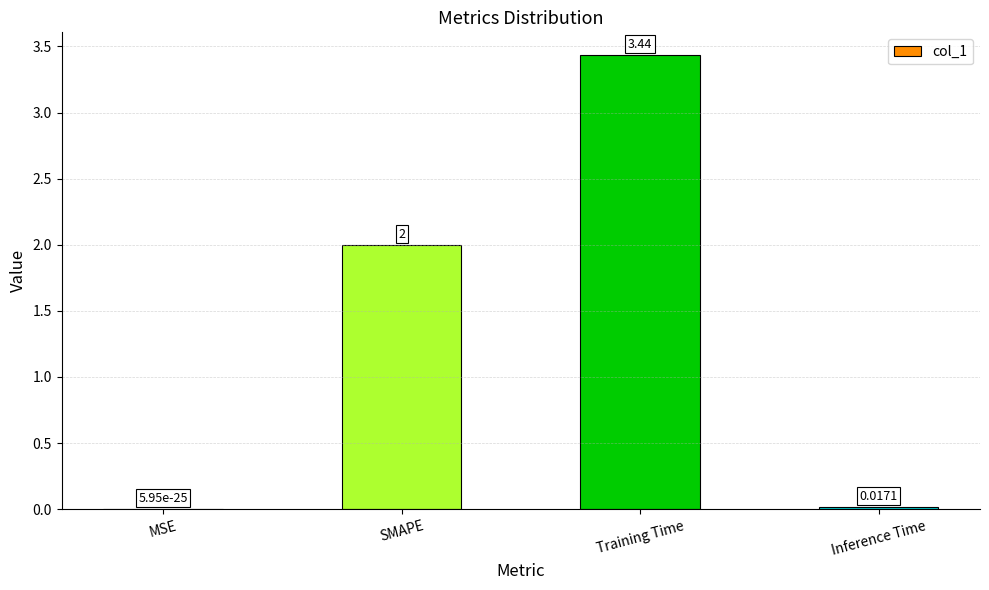

Is it true that the value at Training Time is 5.6?

False